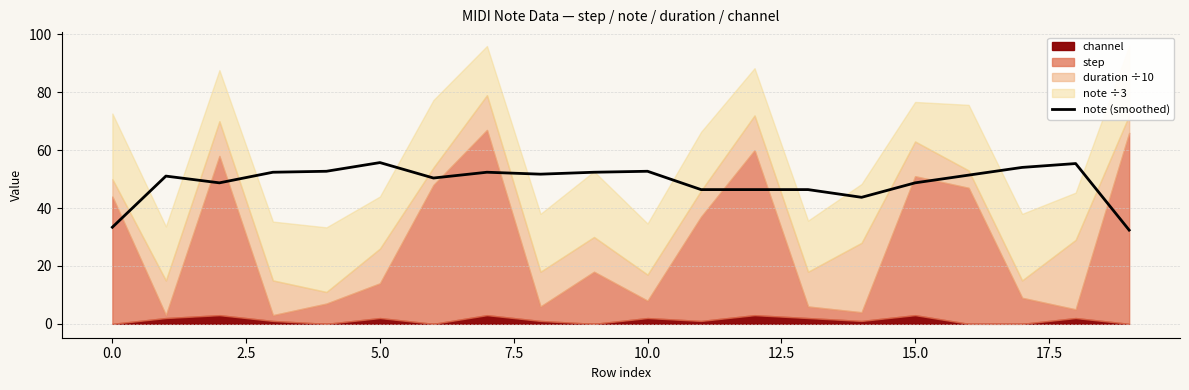

True or false: note (smoothed) has a value of 33.4 at 0.0.

True